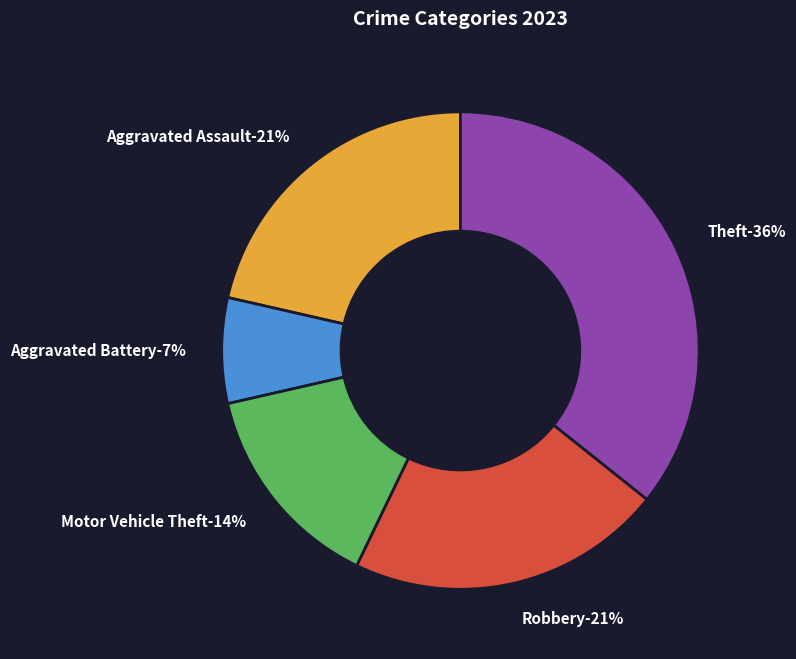

To the nearest percent, what portion does Aggravated Battery represent?

7%